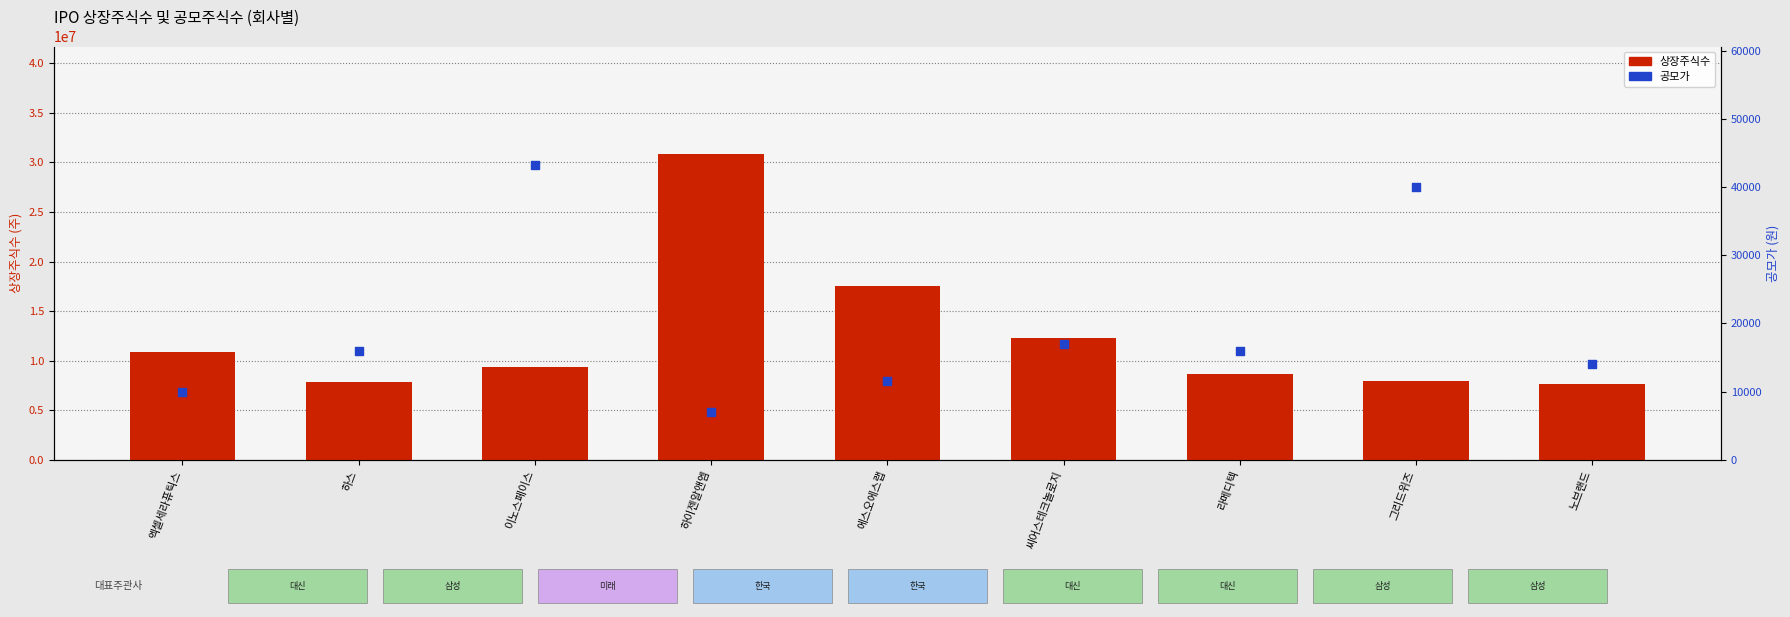

Which series has the largest Y range (max minus min)?

상장주식수